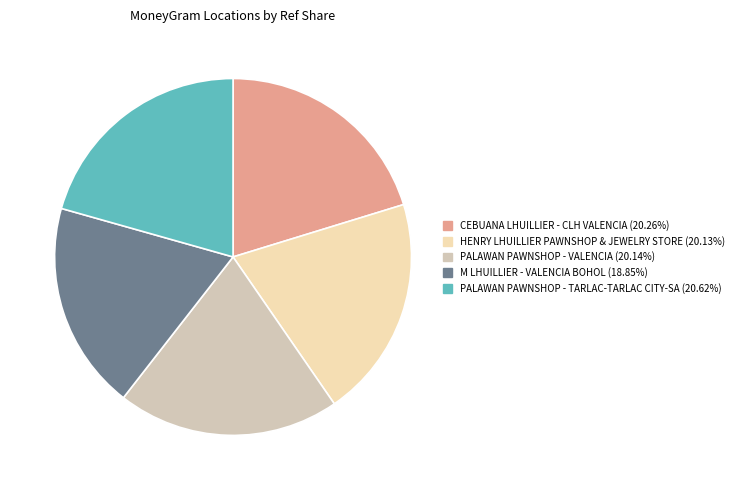

Do HENRY LHUILLIER PAWNSHOP & JEWELRY STORE and CEBUANA LHUILLIER - CLH VALENCIA together represent more than half of the pie?

No